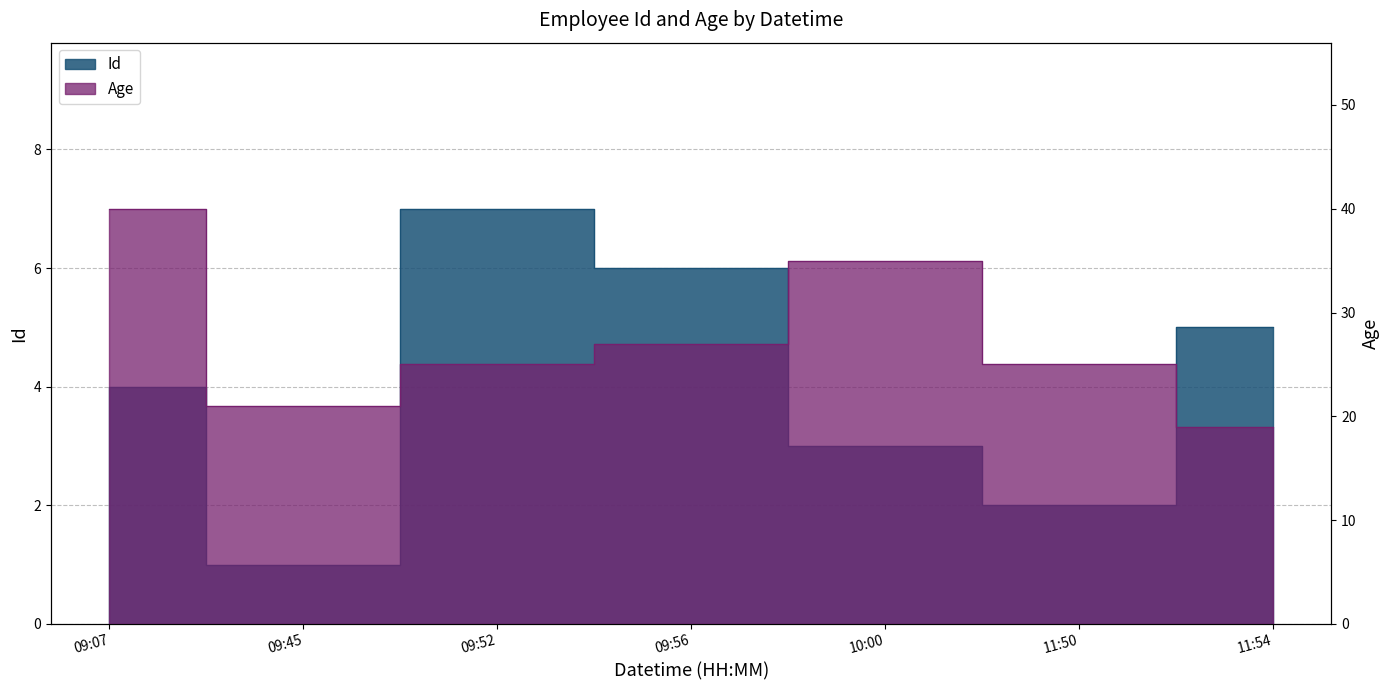

What is the average value of the Id series?

4